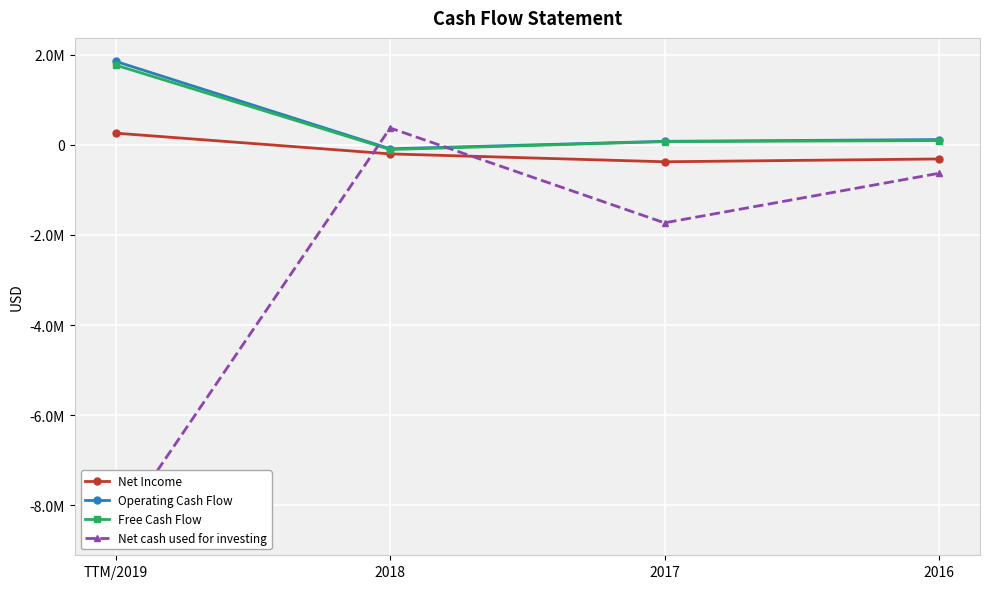

What is the minimum value shown in the chart?

-8584894